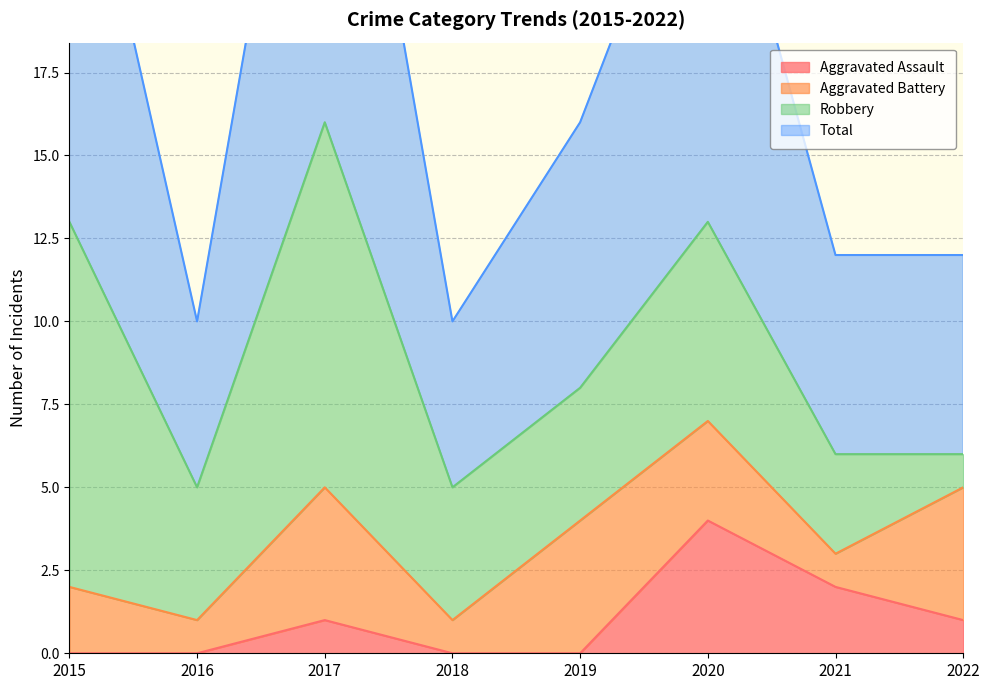

Between 2021 and 2016, which is larger?

2021